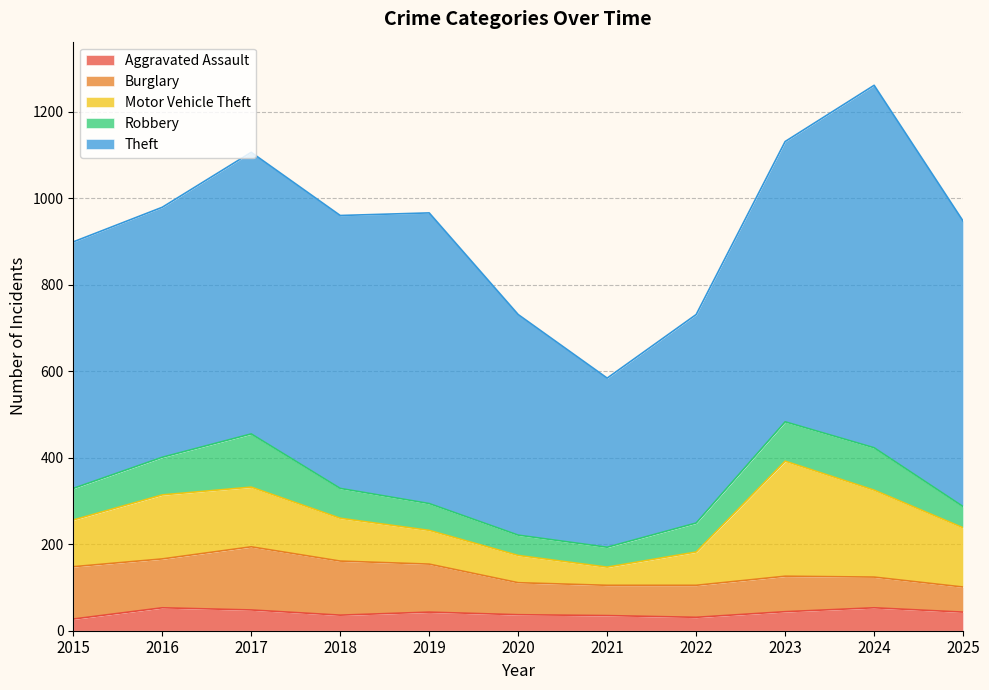

Reading left to right, extract all data points from this chart.

Aggravated Assault: 27	53	48	36	43	37	35	31	44	53	43
Burglary: 121	113	146	125	111	74	70	74	82	71	58
Motor Vehicle Theft: 108	148	138	99	78	63	42	77	266	201	137
Robbery: 73	87	123	69	62	47	46	67	91	98	49
Theft: 570	578	651	631	672	510	391	482	648	838	660